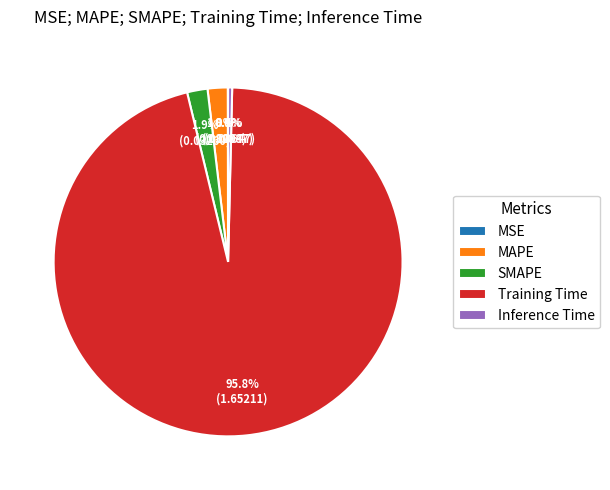

How much of the chart is everything except Training Time?

4.2%